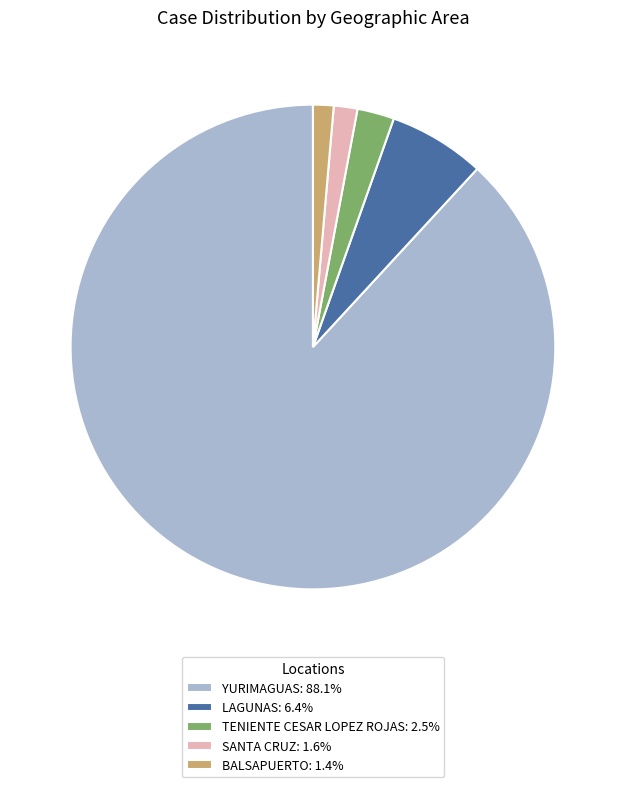

Do TENIENTE CESAR LOPEZ ROJAS: 2.5% and YURIMAGUAS: 88.1% together represent more than half of the pie?

Yes